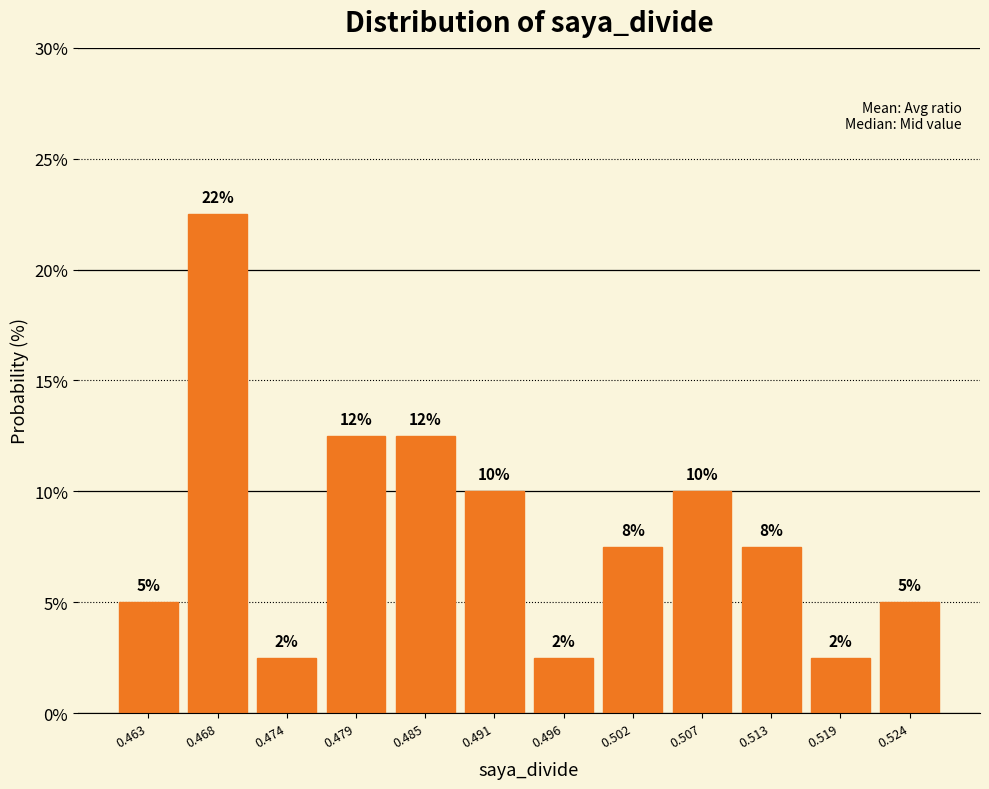

Does the chart contain any negative values?

No